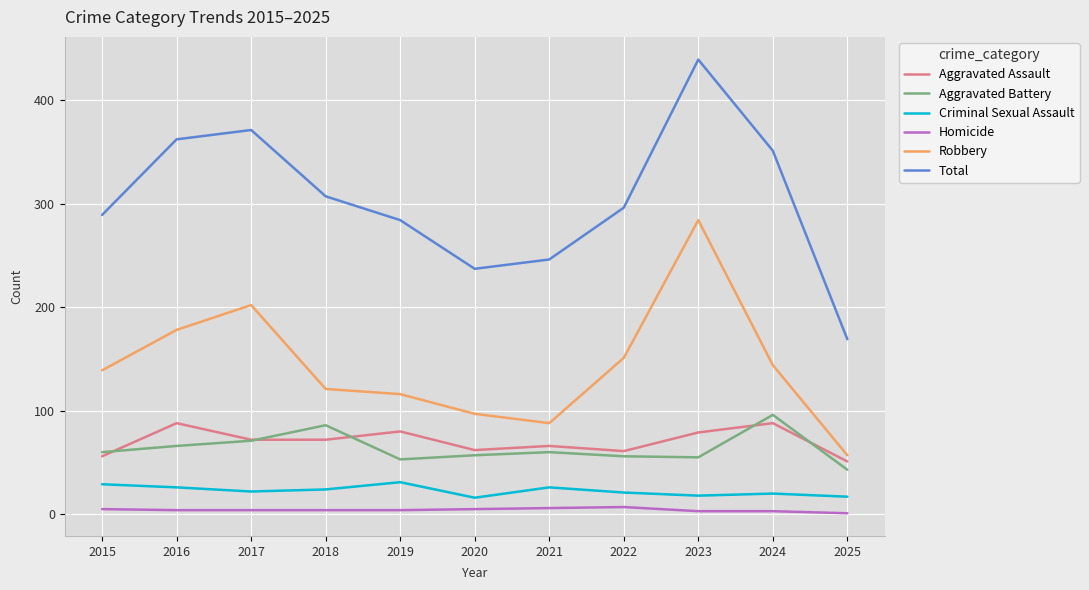

At how many categories does at least one series exceed 41?

11